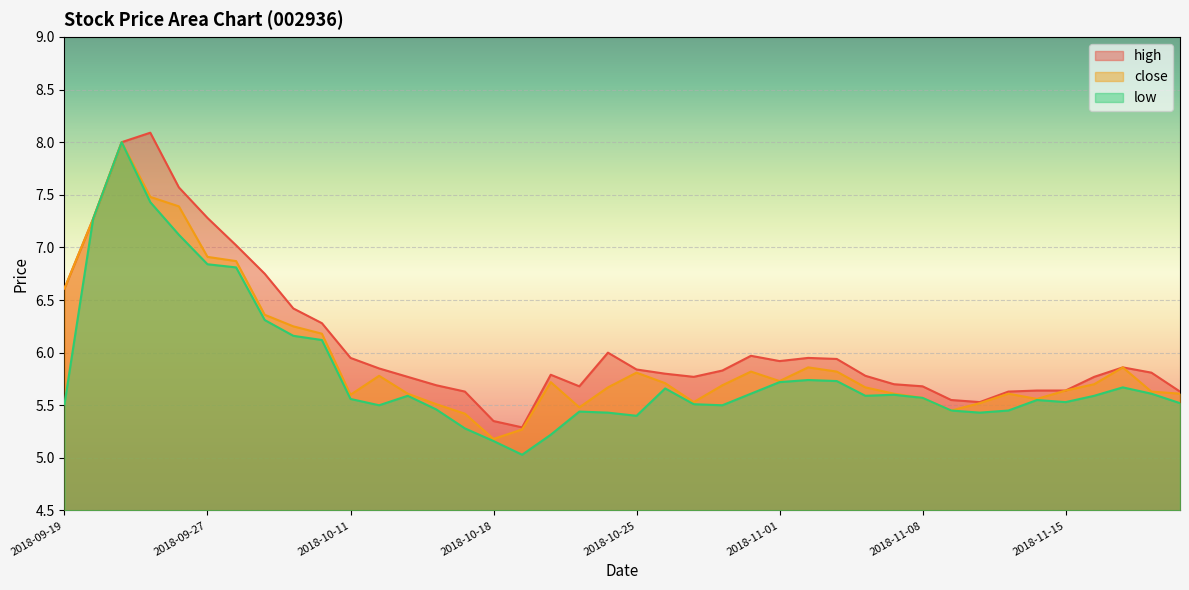

Rank the series by their maximum value, from lowest to highest.

close, low, high